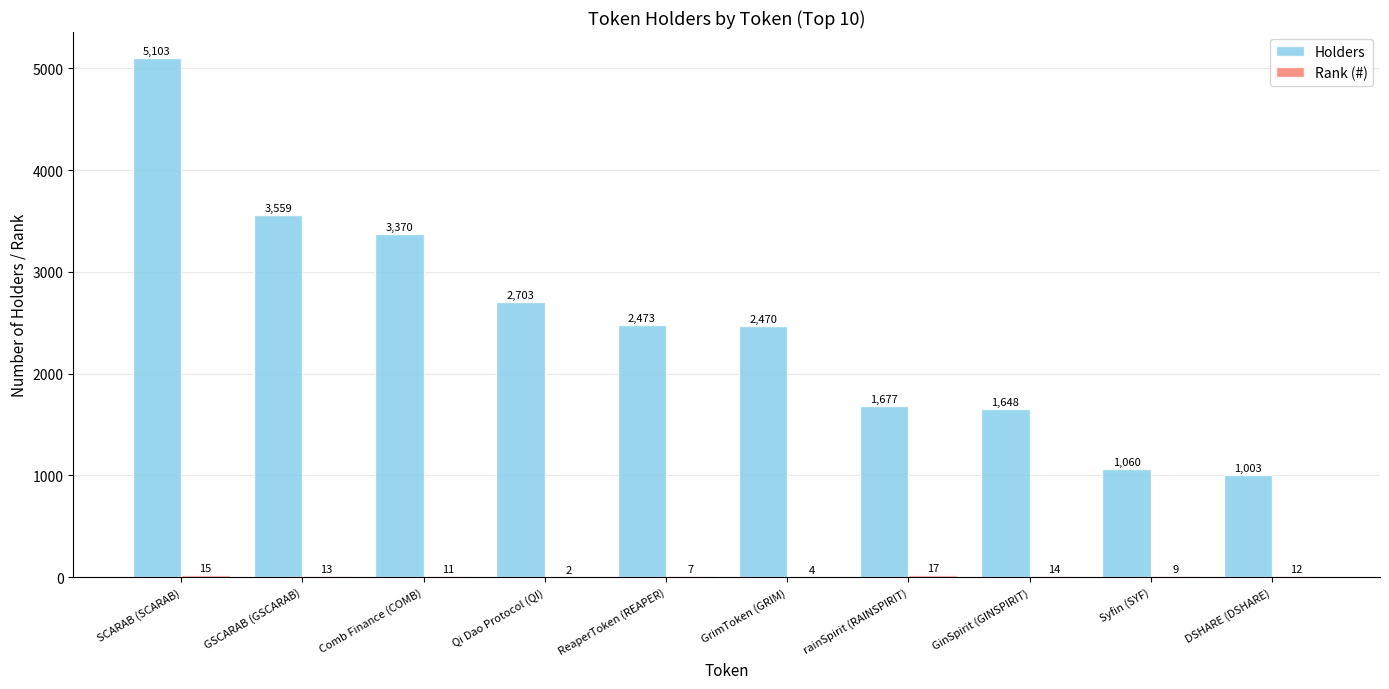

At which category does the chart reach its peak across all series?

SCARAB (SCARAB)